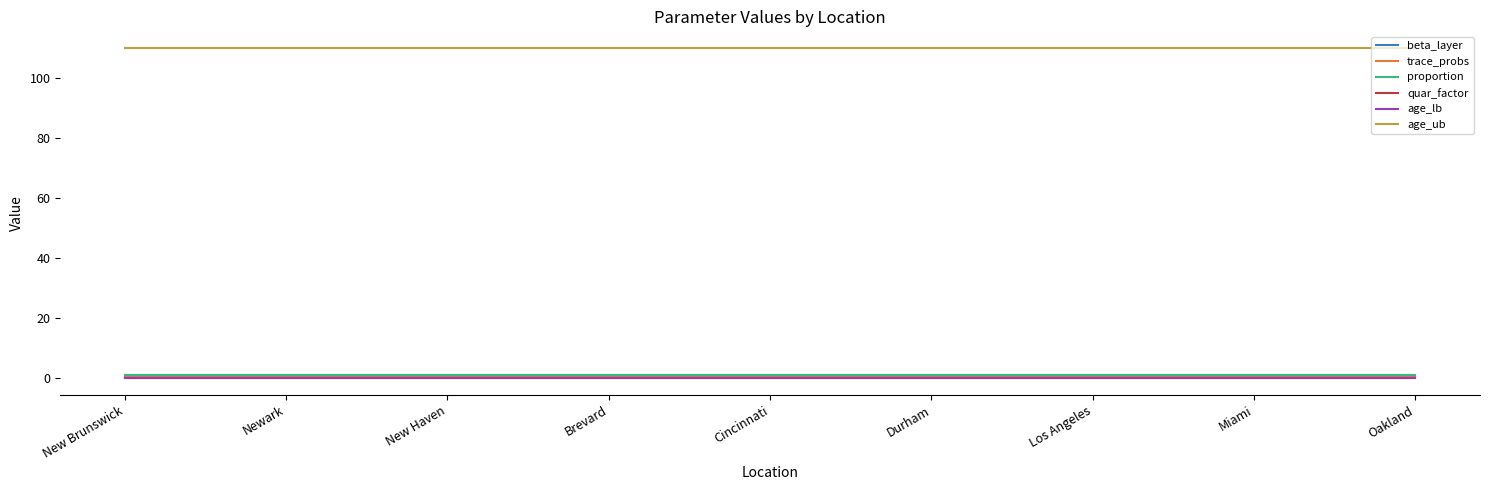

At how many categories does at least one series exceed 107?

9